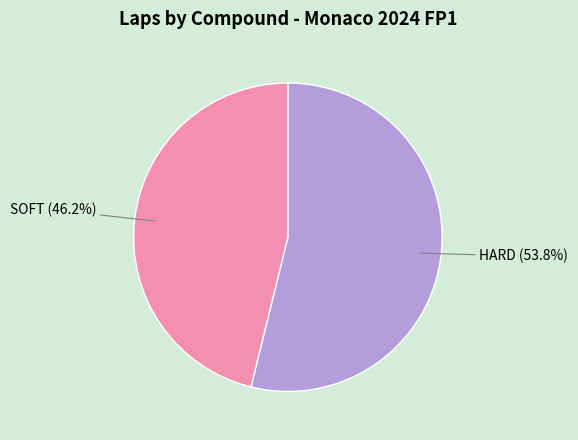

Does any single category account for the majority?

Yes